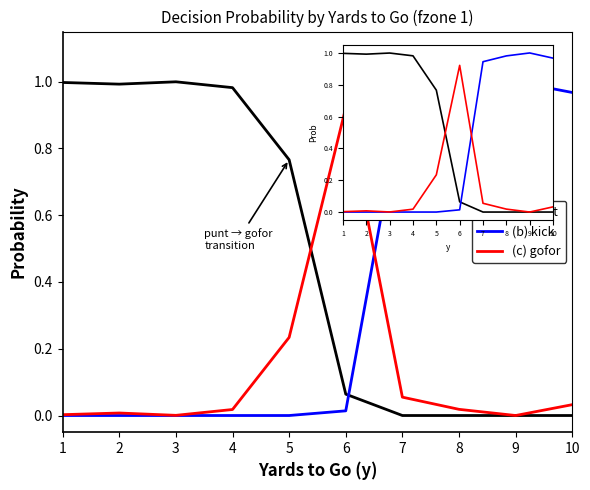

Is it true that (a) punt equals 0.4 at 9?

False